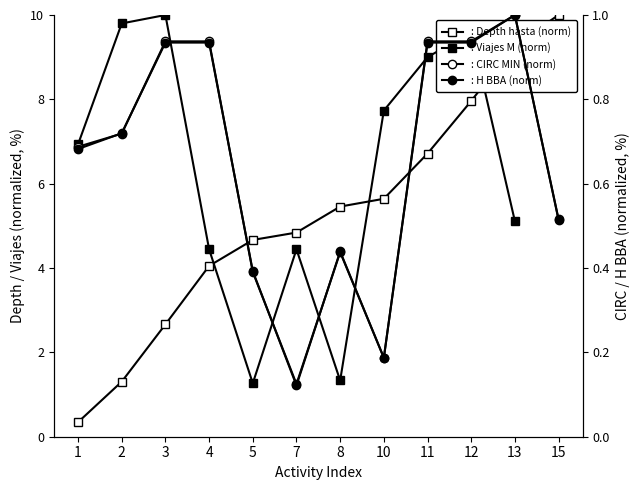

At which category does the chart reach its peak across all series?

15